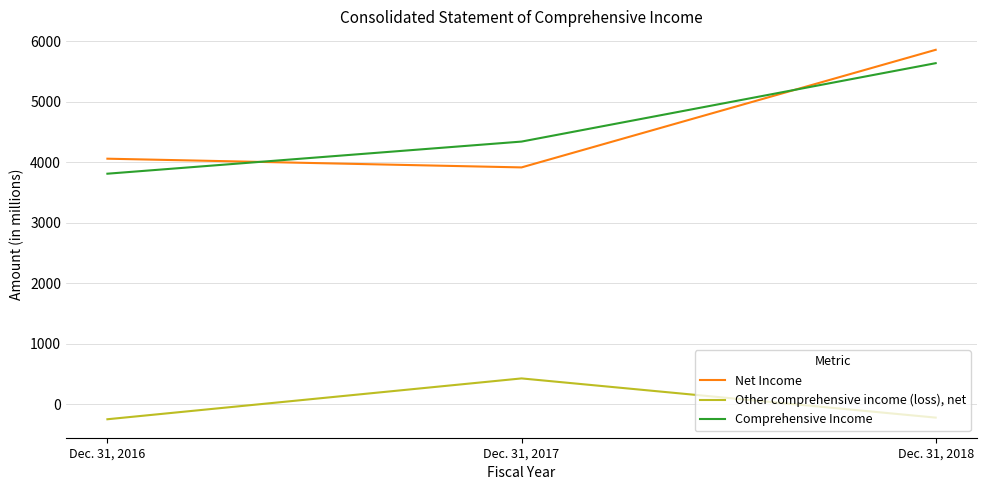

Which category has the highest value in the Comprehensive Income series?

Dec. 31, 2018